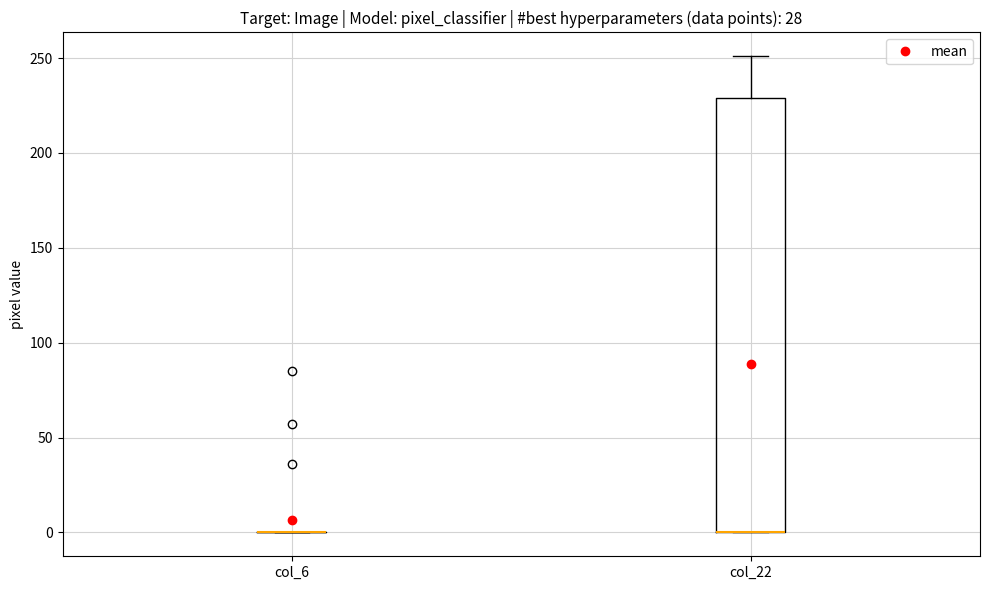

Reading left to right, transcribe this box plot: for each box, give where its median line is, the range the box spans, and where its two whiskers end, as read against the y-axis. The values are not printed on the chart, so give them approximately, as read against the axis.

col_6: box collapsed to a line at 0, whiskers 0 to 0
col_22: median 0 (drawn on the box's lower edge), box 0 to 230, whiskers 0 to 250